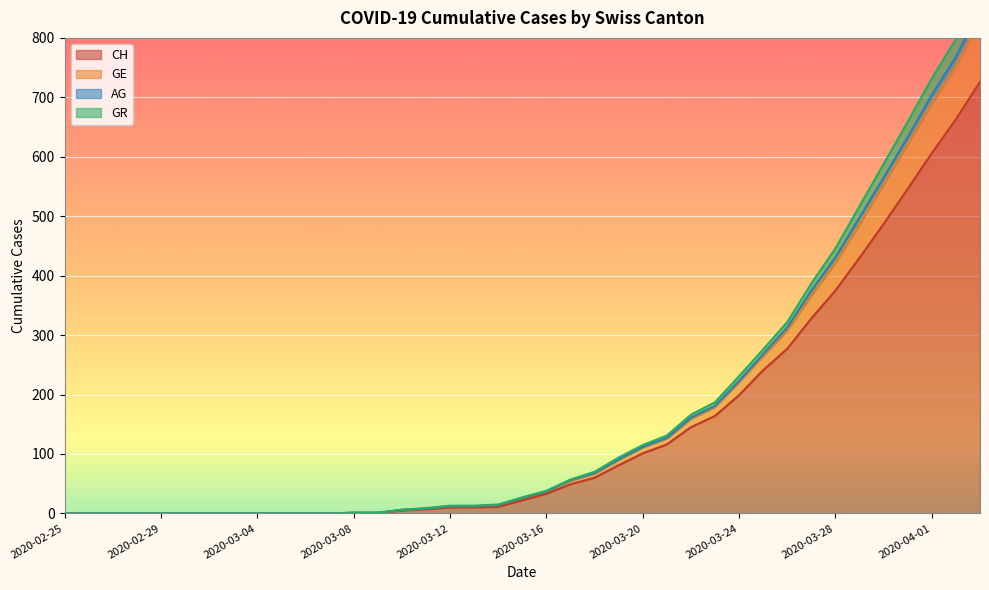

How many values in AG are above zero?

27